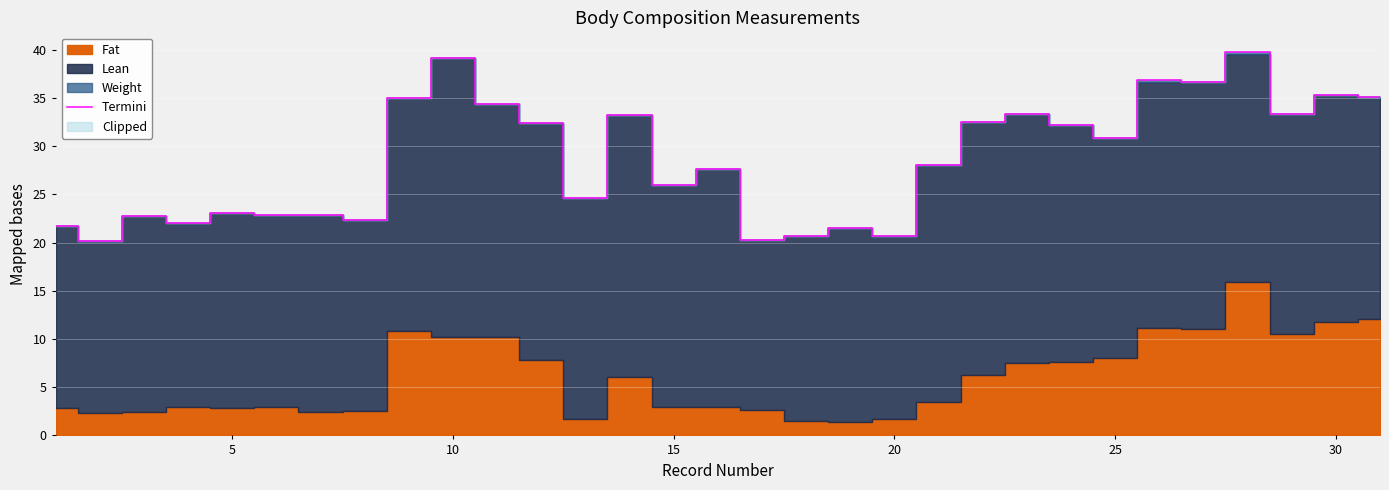

What is the maximum value for Termini?

39.8